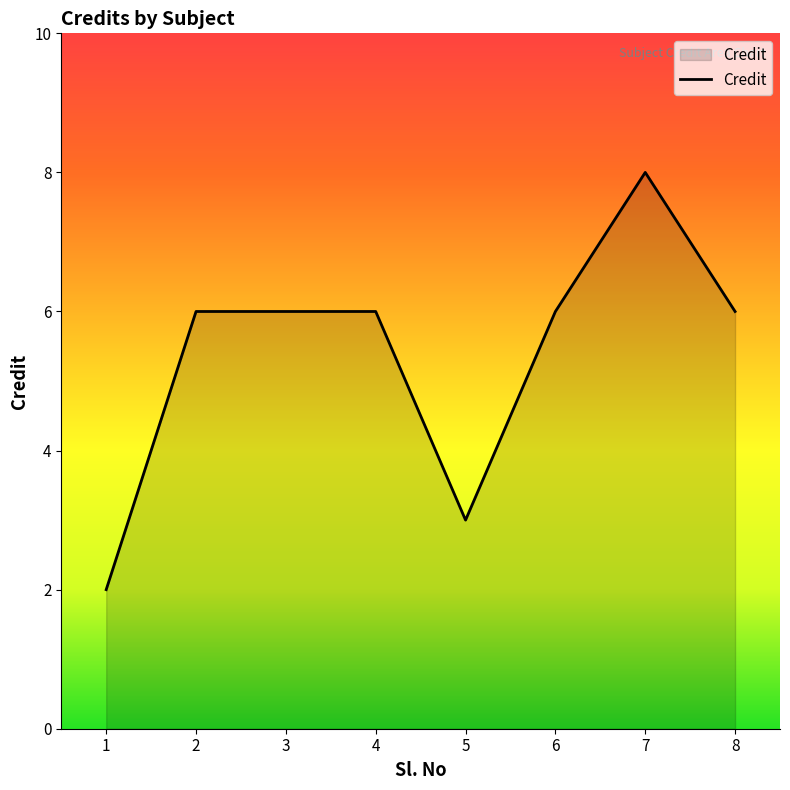

What value does the data have at 5?

3